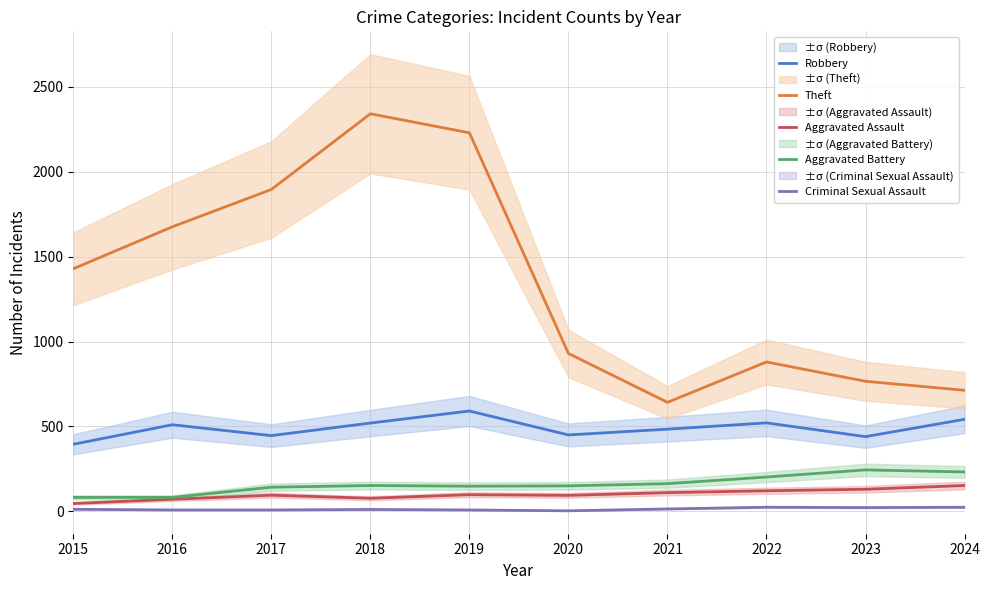

At which category does the chart reach its peak across all series?

2018